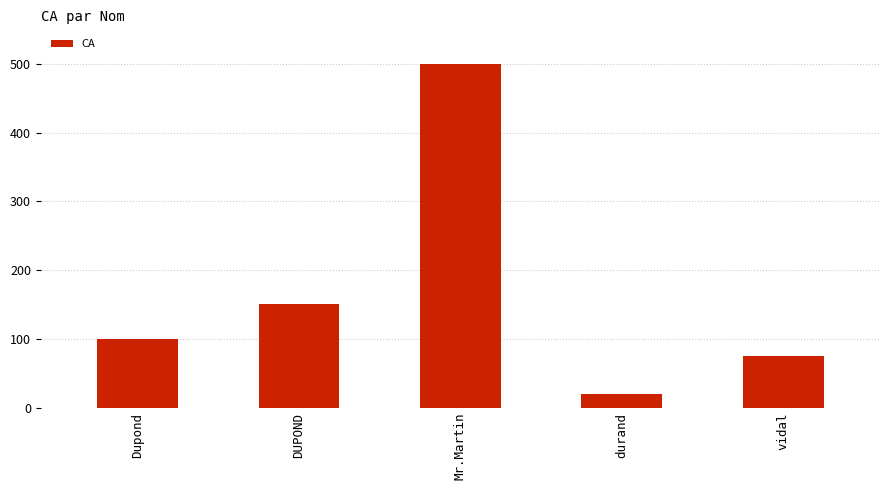

The chart shows a value of 26 at Dupond. True or false?

False